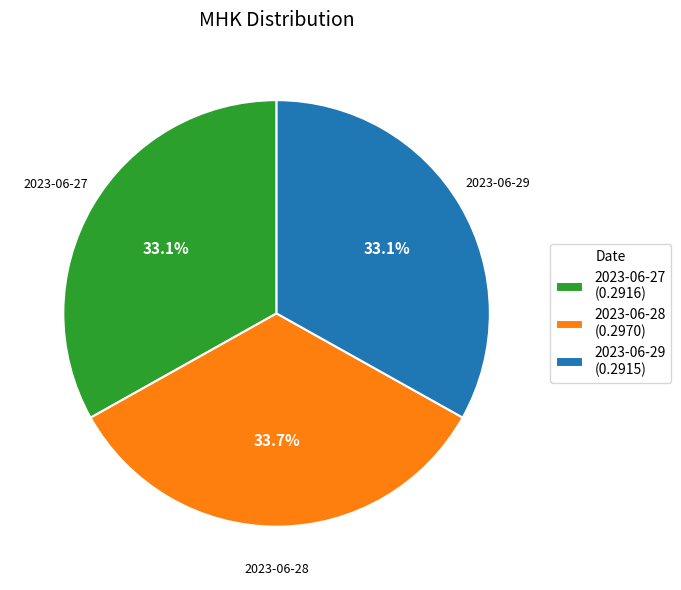

True or false: 2023-06-27 accounts for 19% of the total.

False